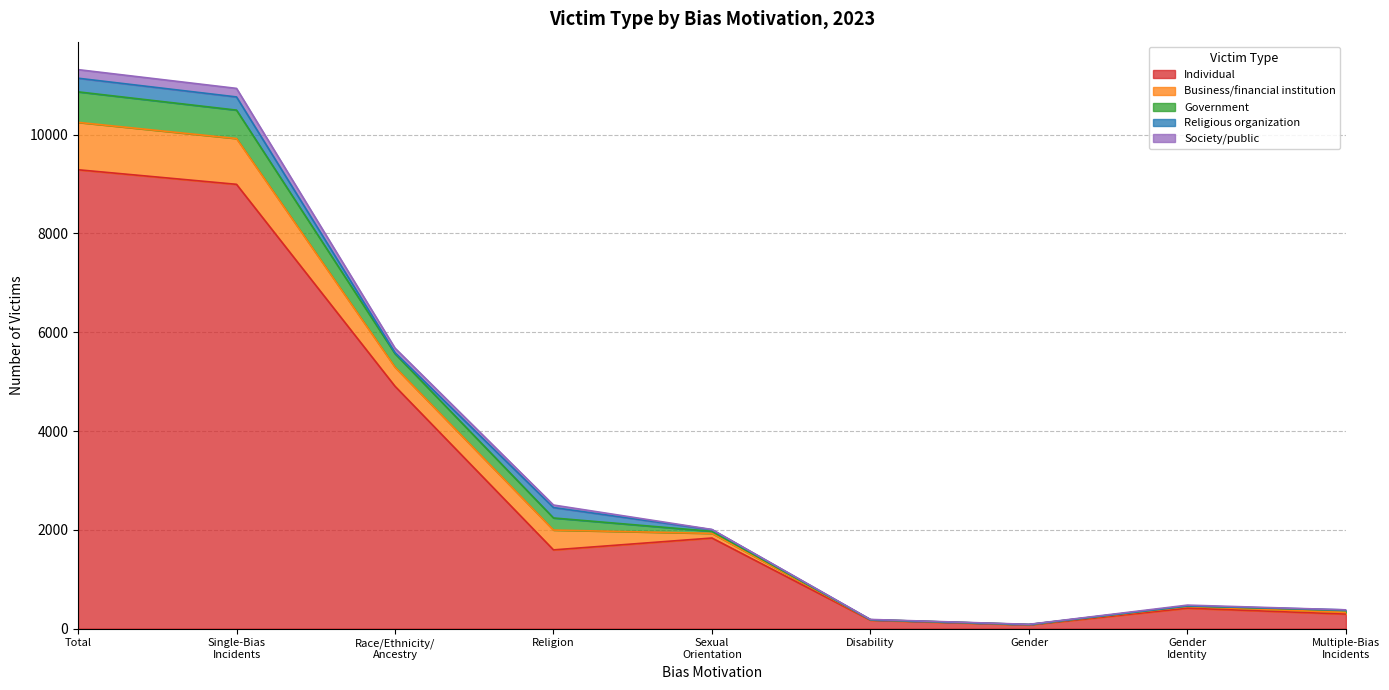

Is it true that Government equals 223 at Gender
Identity?

False